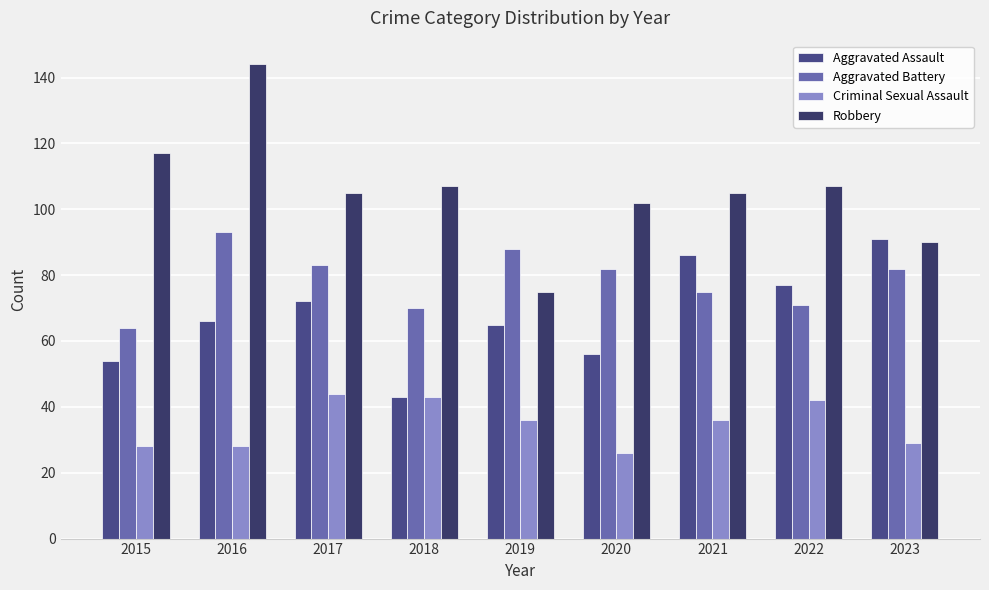

List the series in order of their overall mean, lowest first.

Criminal Sexual Assault, Aggravated Assault, Aggravated Battery, Robbery